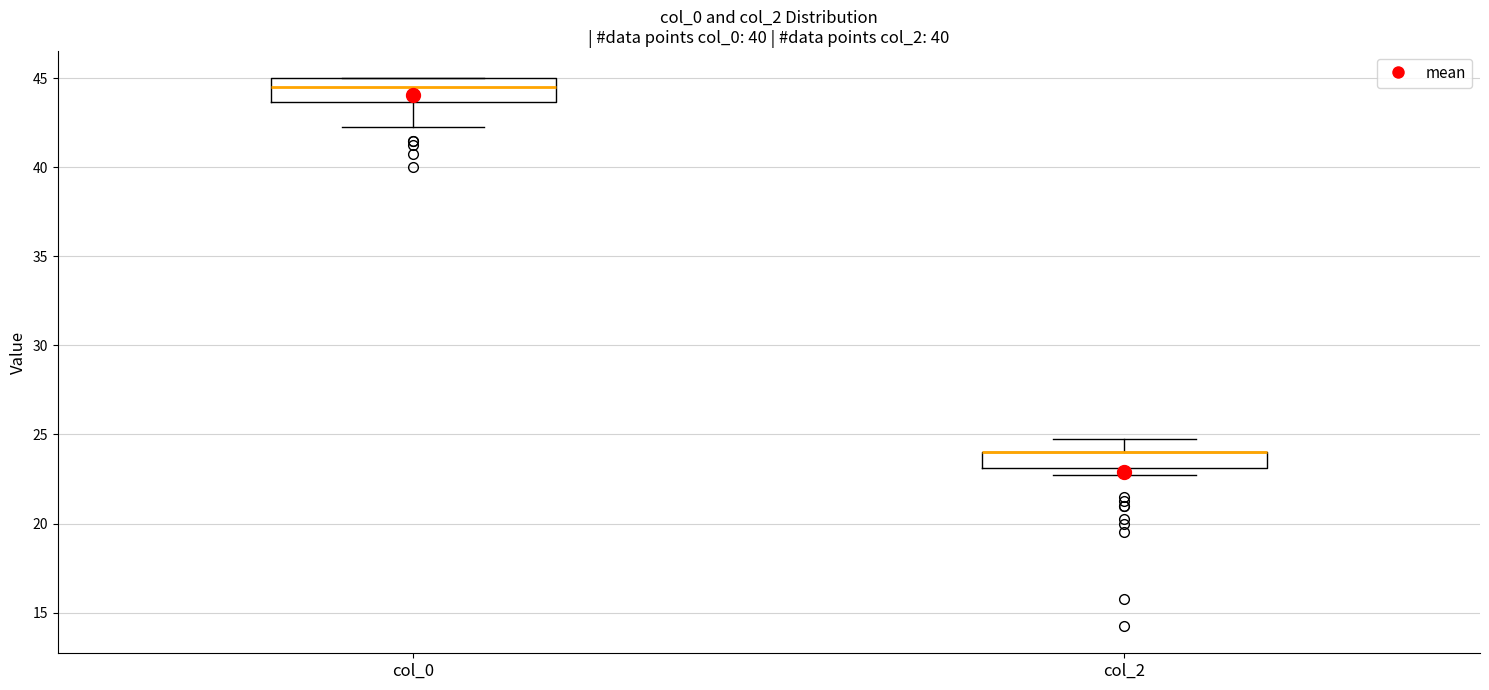

Where does the upper whisker of the box for col_2 end on the y-axis? The values are not printed on the chart, so give them approximately, as read against the axis.

25.0